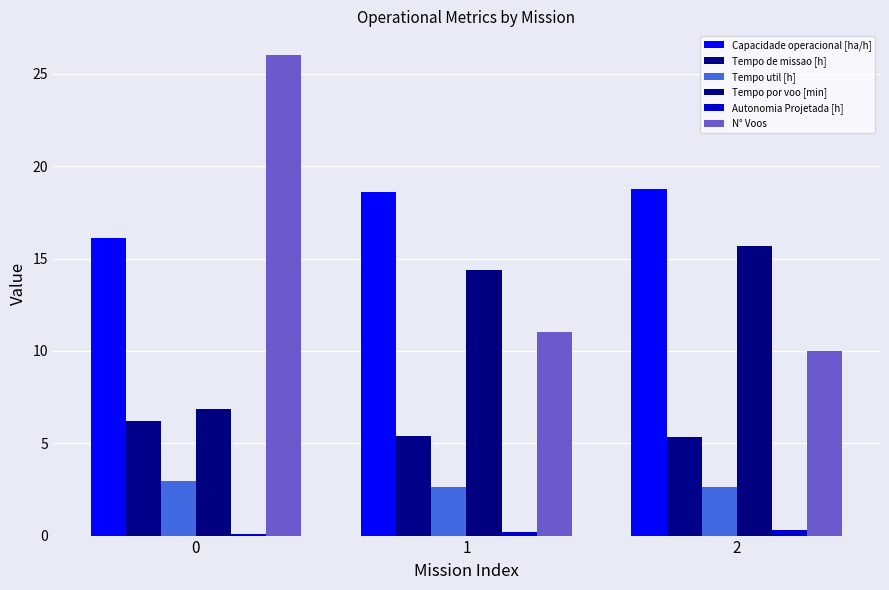

How many categories are shown in the chart?

3